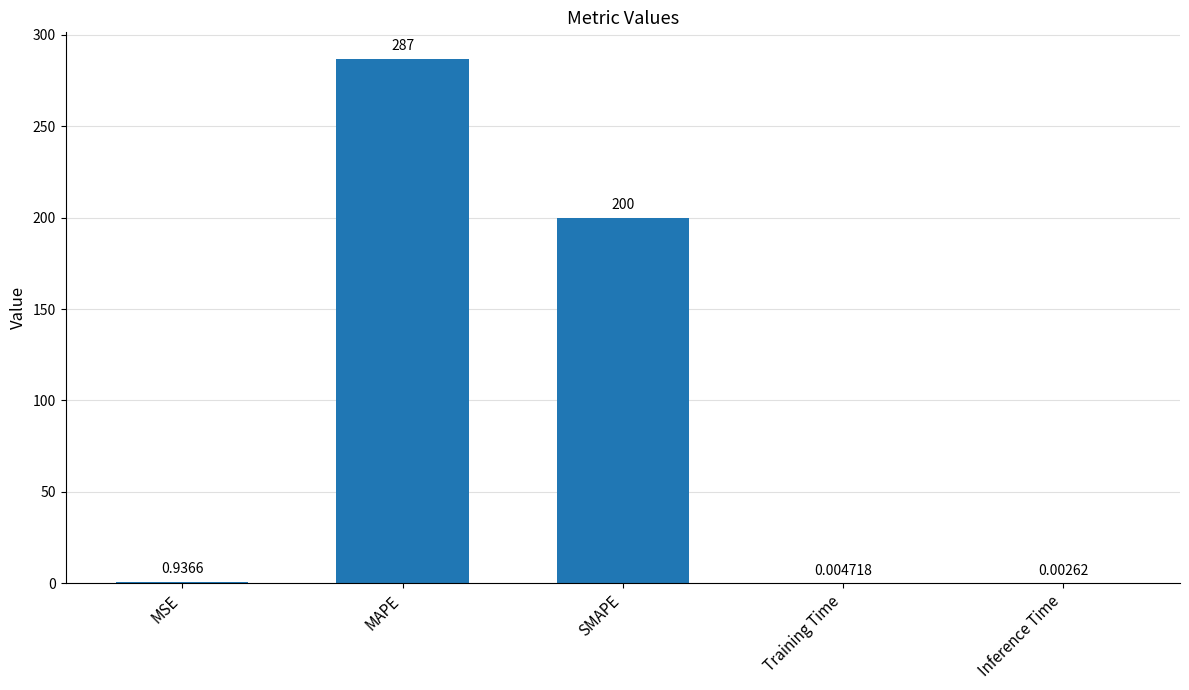

What is the average value?

97.6